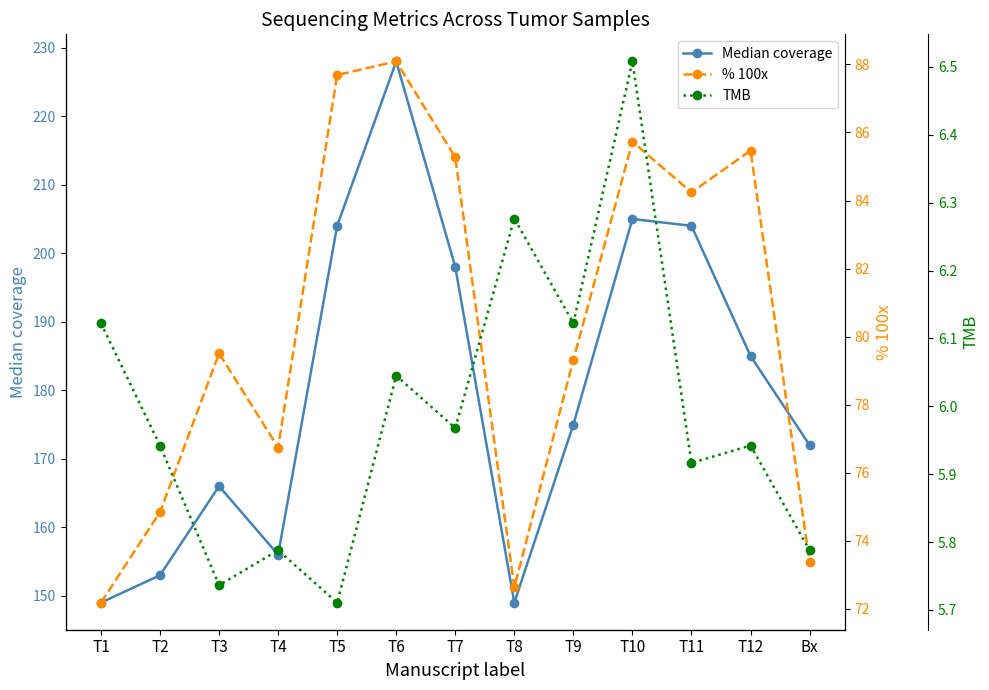

What is the sum of all % 100x values?

1045.1